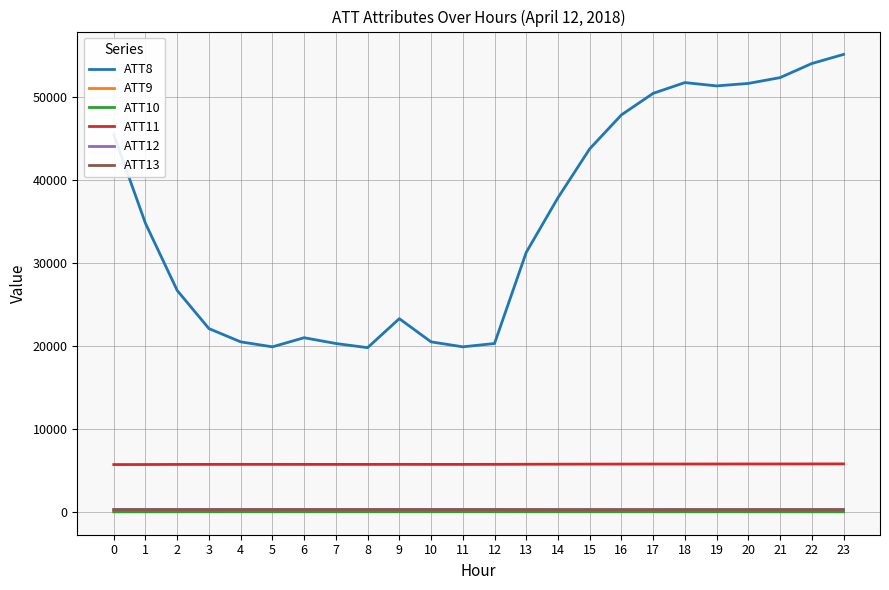

What is the highest value of the ATT9 series?

49.0